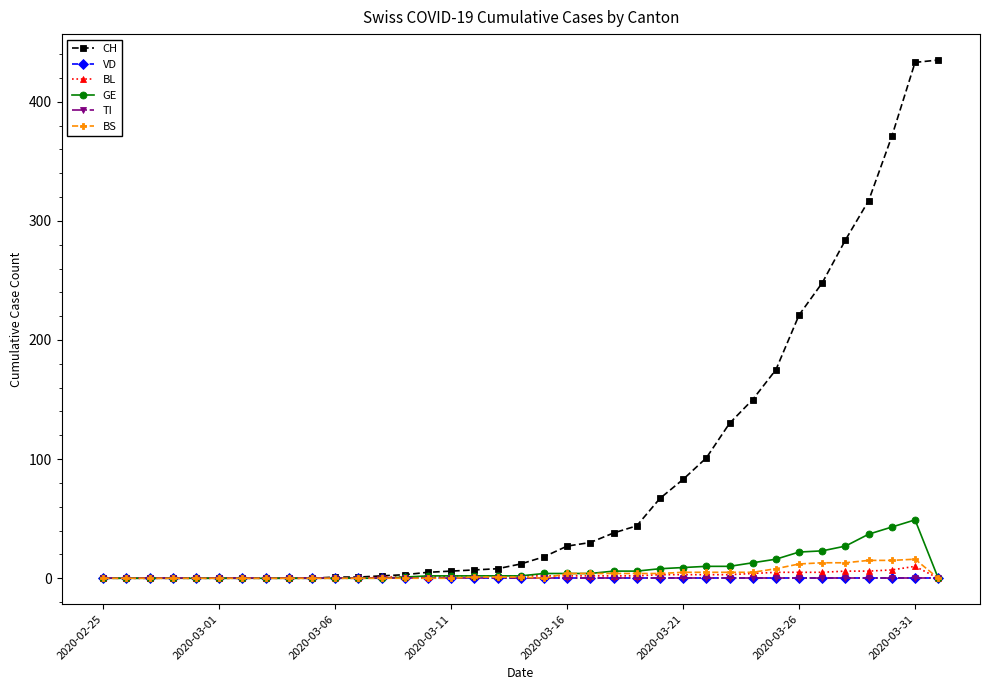

Is this an area chart (filled region under the line)?

No